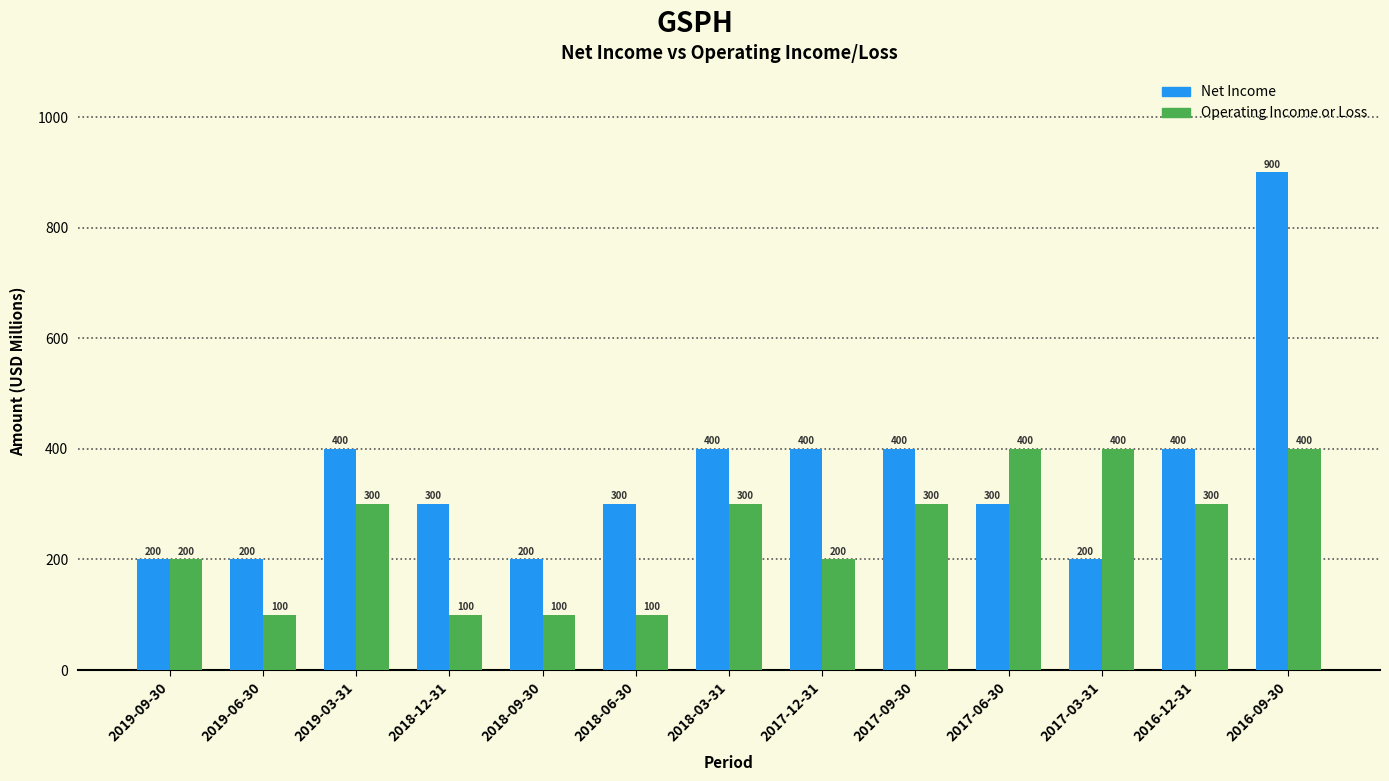

Reading left to right, what are all the values shown in this chart?

Net Income: 200	200	400	300	200	300	400	400	400	300	200	400	900
Operating Income or Loss: 200	100	300	100	100	100	300	200	300	400	400	300	400